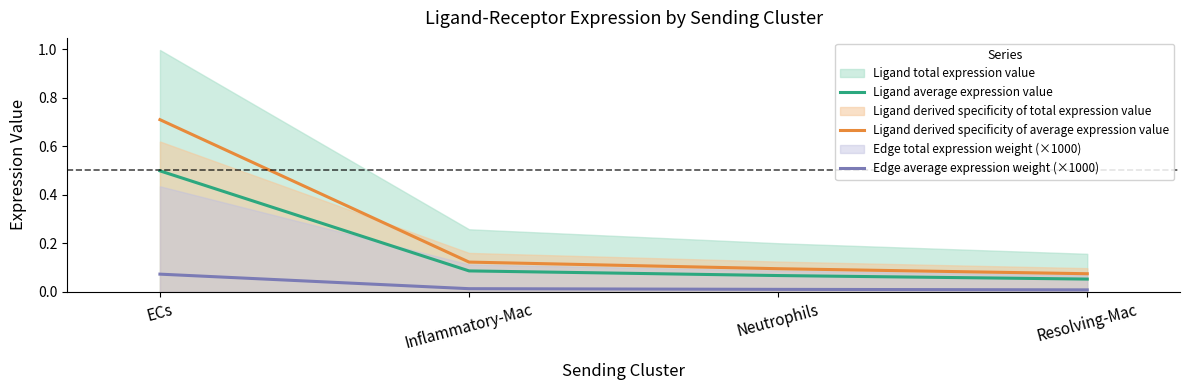

Is it true that Edge average expression weight (×1000) equals 0.0 at Resolving-Mac?

True